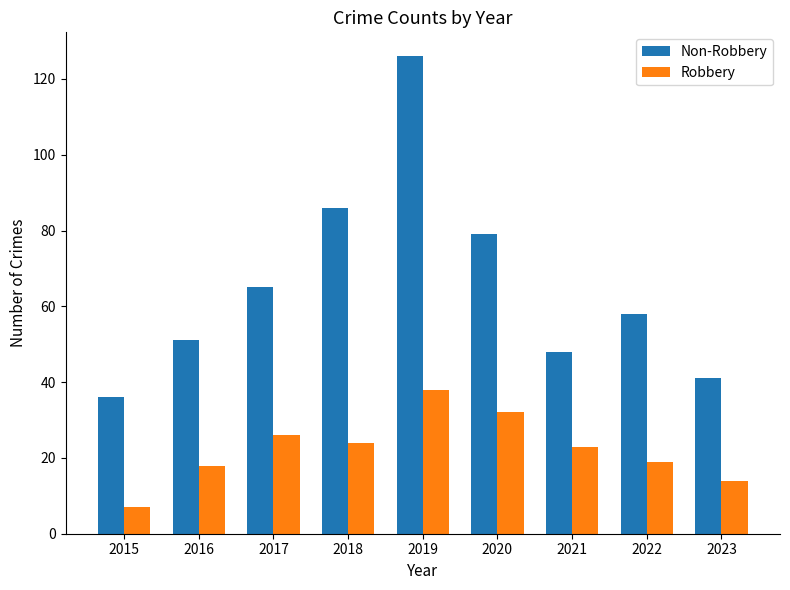

Reading left to right, transcribe all the data shown in this chart.

Non-Robbery: 2015=36	2016=51	2017=65	2018=86	2019=126	2020=79	2021=48	2022=58	2023=41
Robbery: 2015=7	2016=18	2017=26	2018=24	2019=38	2020=32	2021=23	2022=19	2023=14